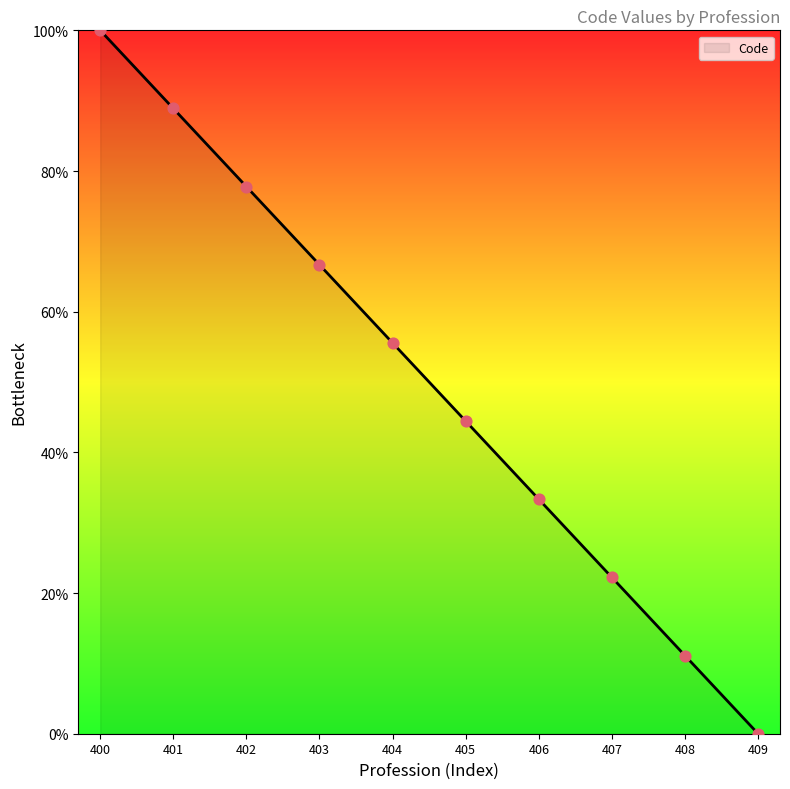

Approximately how many times larger is the value at 406 compared to 401?

0.4